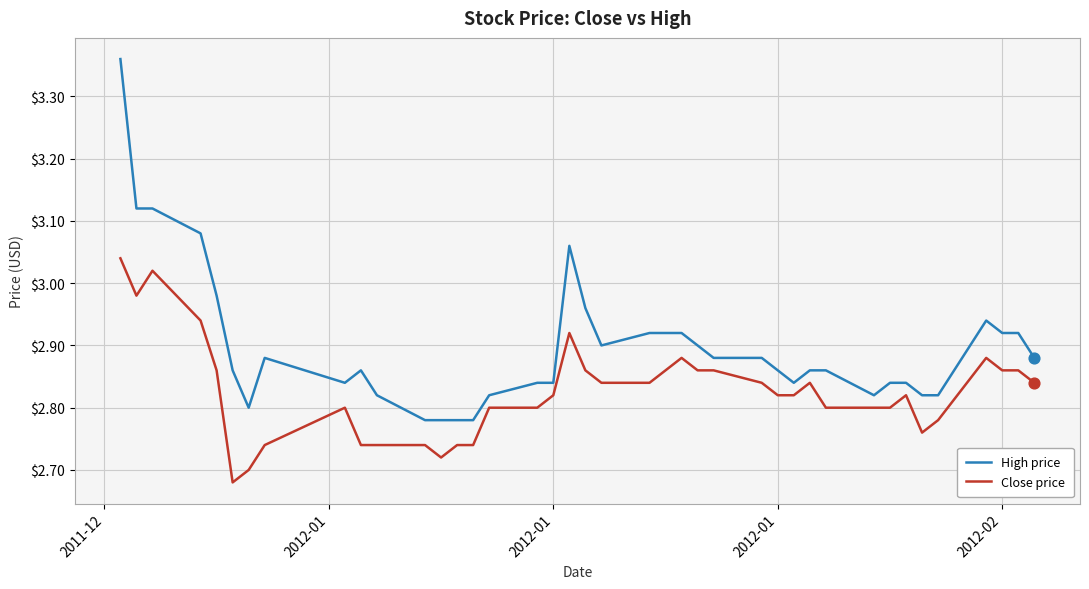

Which series has the largest total across all categories?

High price